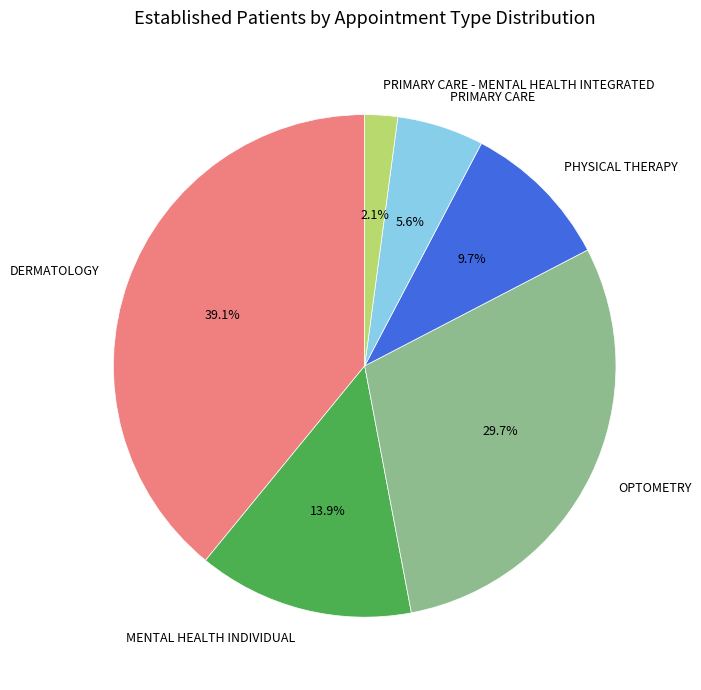

Between OPTOMETRY and PRIMARY CARE, which is larger?

OPTOMETRY